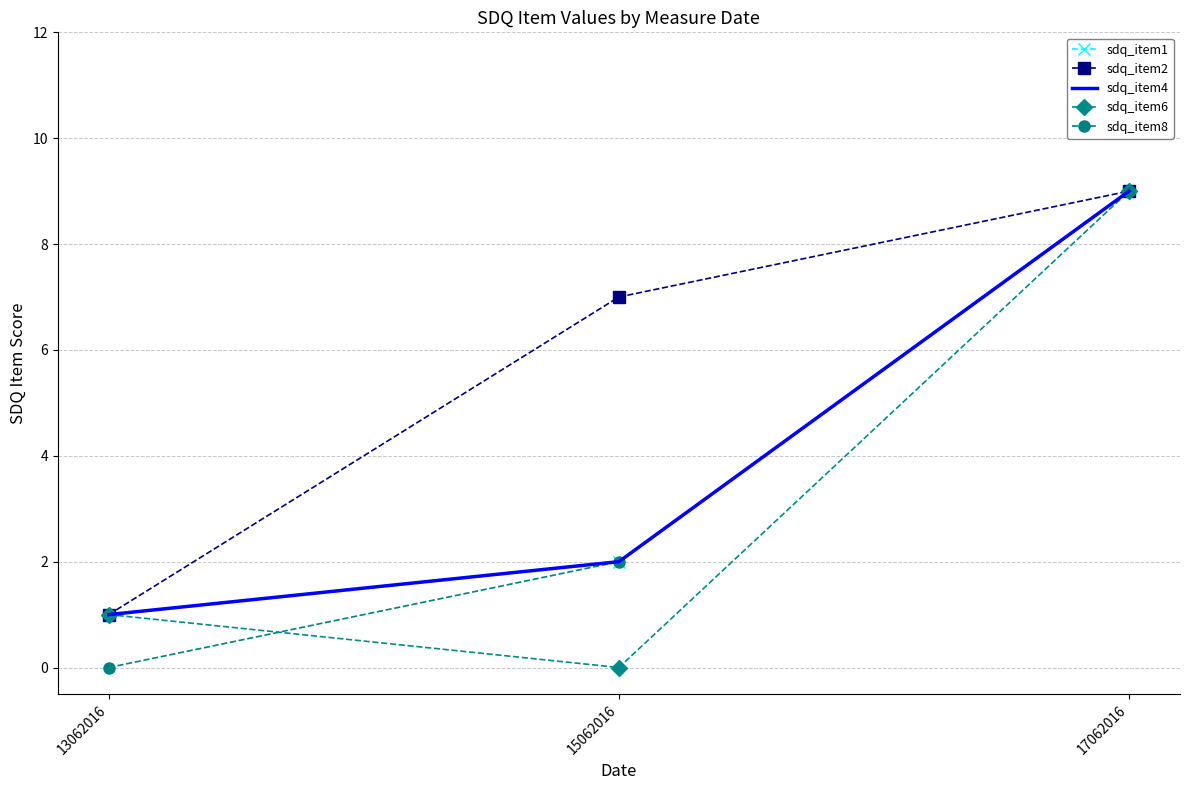

What is the sum of all sdq_item8 values?

11